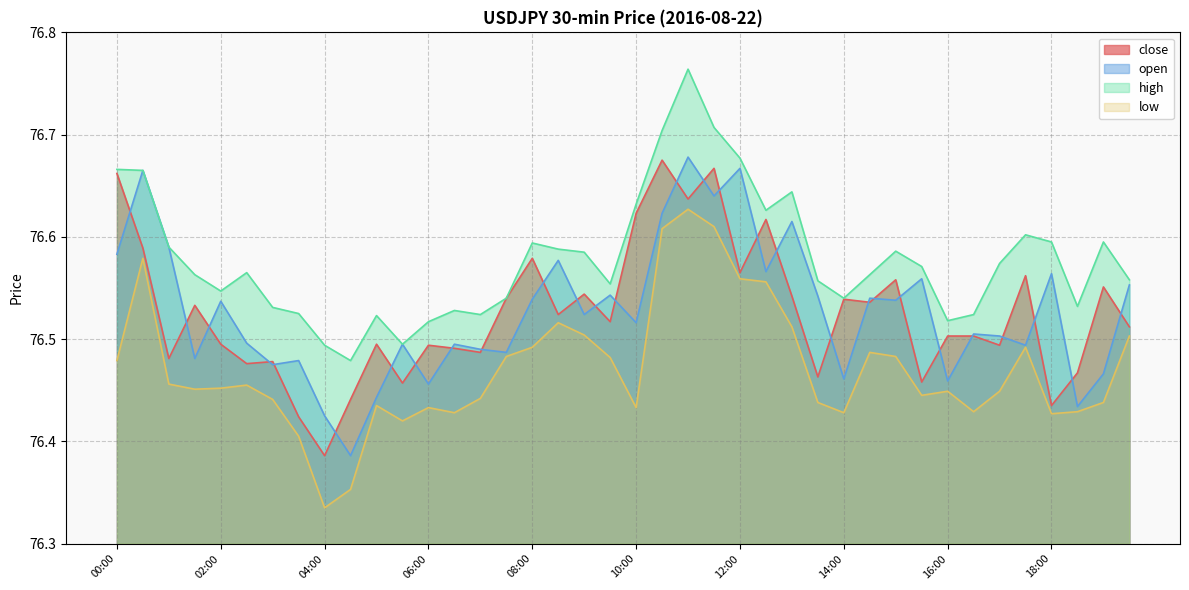

In high, how many points are higher than both neighbors (excluding endpoints)?

9